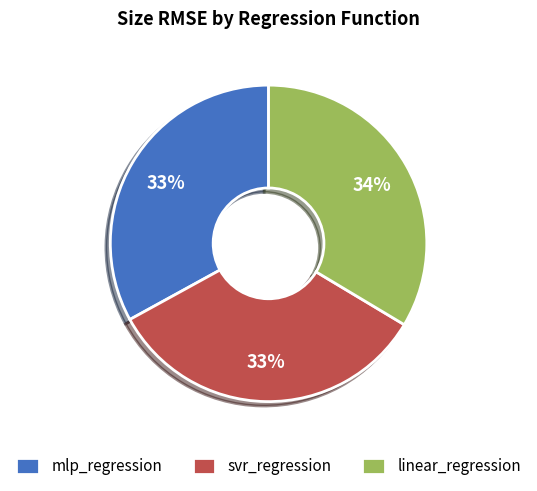

The linear_regression slice represents 27% of the pie. True or false?

False